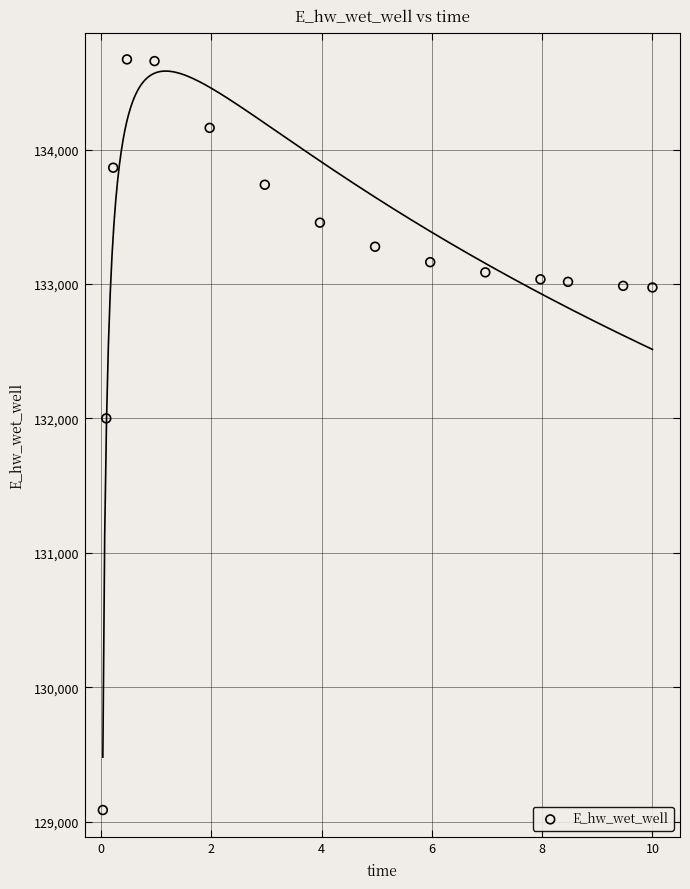

What is the range of Y values (max minus min)?

5585.0